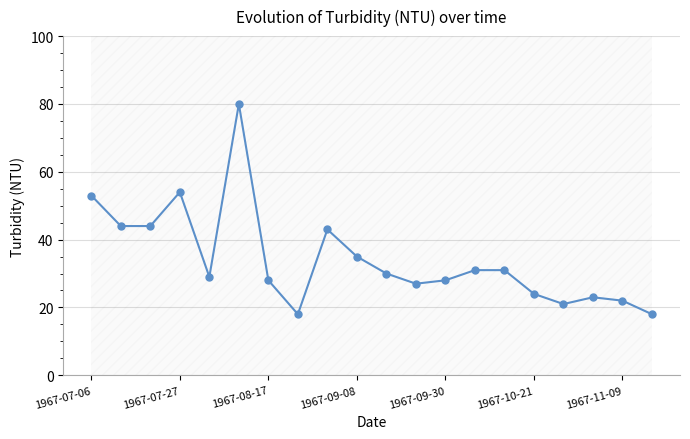

How many points are lower than both their immediate neighbors (excluding endpoints)?

4